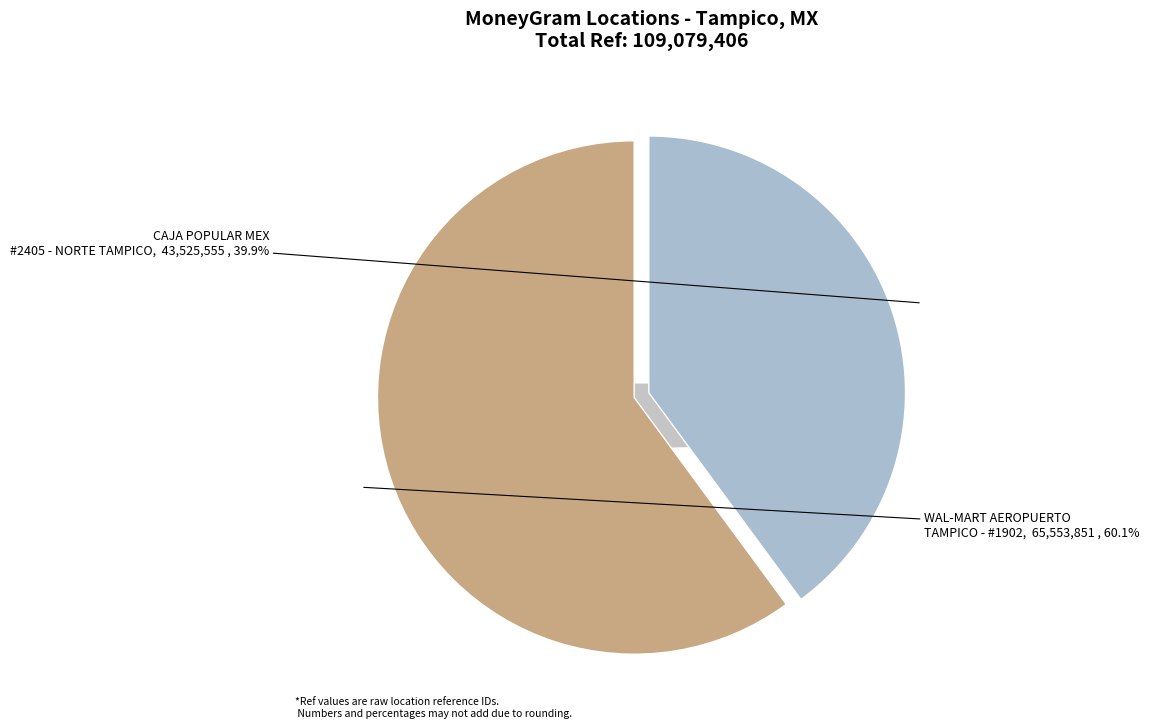

The WAL-MART AEROPUERTO TAMPICO - #1902 slice represents 72% of the pie. True or false?

False